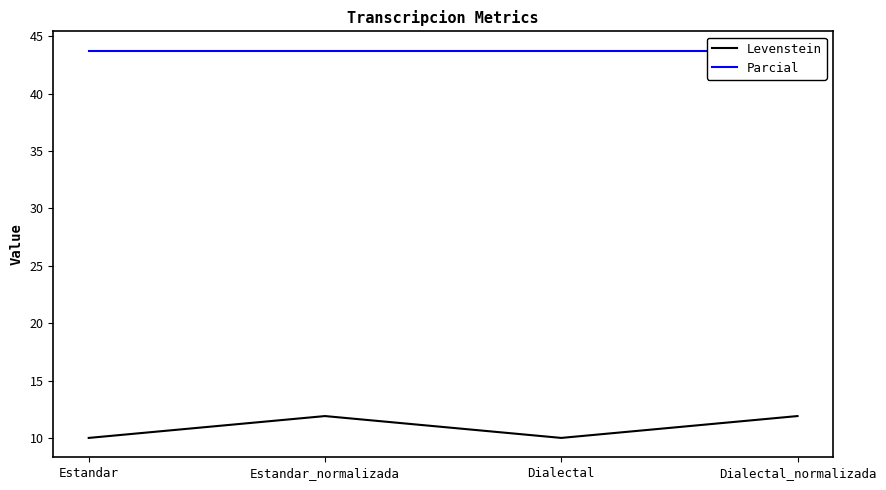

Reading left to right, what are all the values shown in this chart?

Levenstein: Estandar=10.0	Estandar_normalizada=11.9	Dialectal=10.0	Dialectal_normalizada=11.9
Parcial: Estandar=43.8	Estandar_normalizada=43.8	Dialectal=43.8	Dialectal_normalizada=43.8